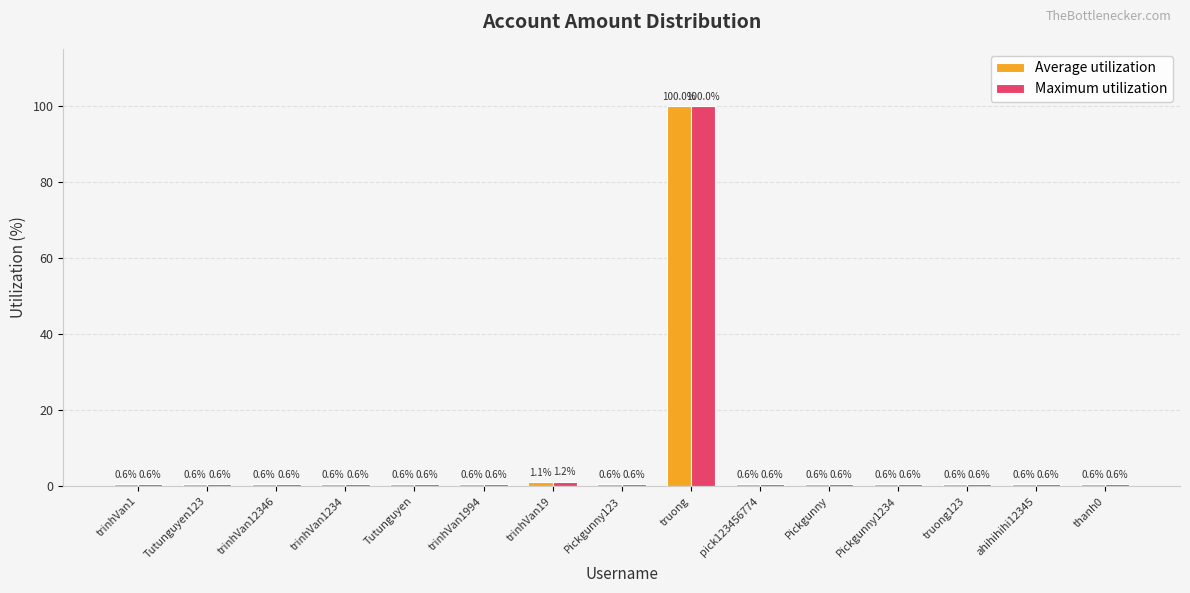

What is the difference between the maximum and second lowest values in the Maximum utilization series?

99.4